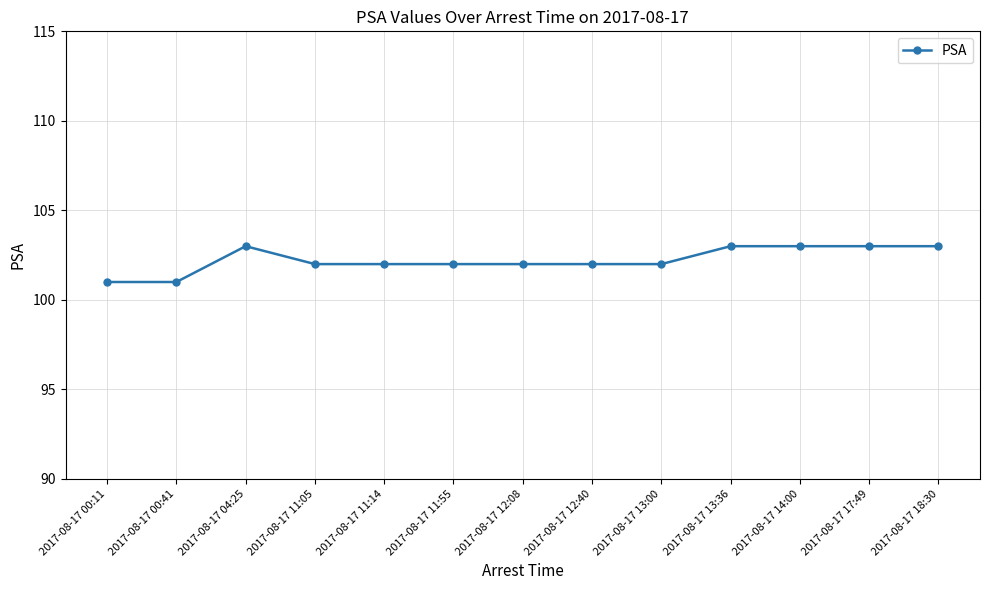

Where is the first local maximum?

2017-08-17 04:25